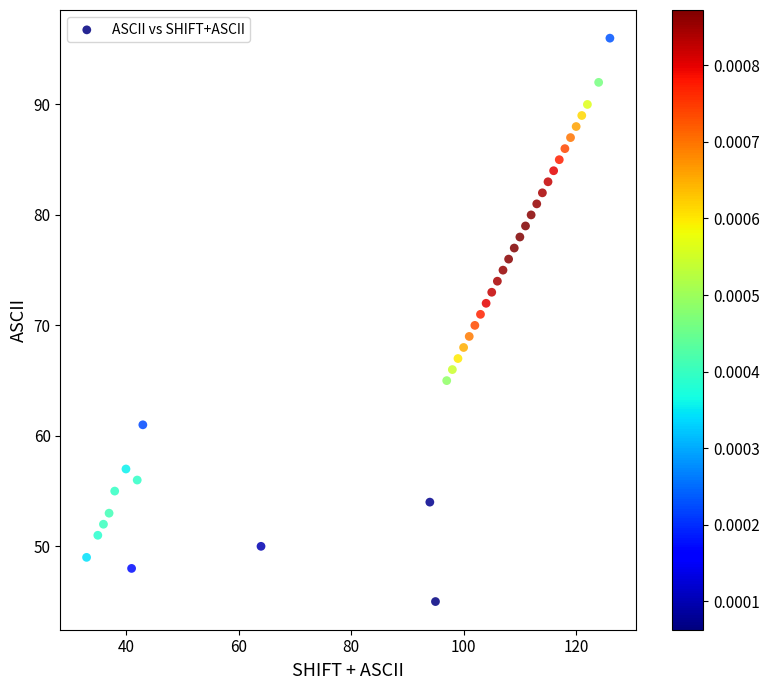

What is the range of Y values (max minus min)?

51